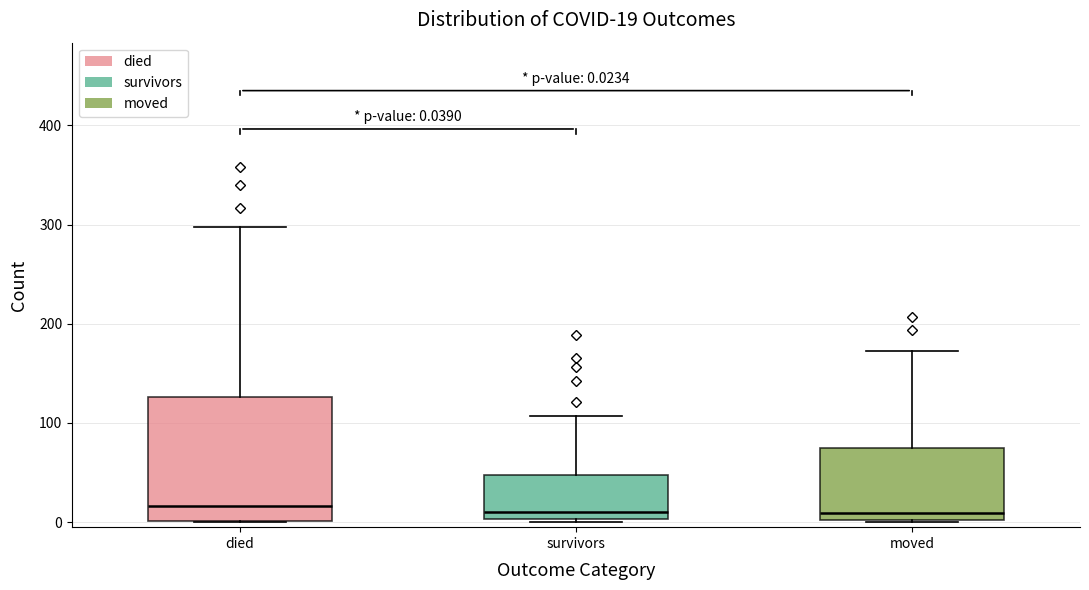

Comparing the boxes themselves (not the whiskers), which one is the tallest?

died